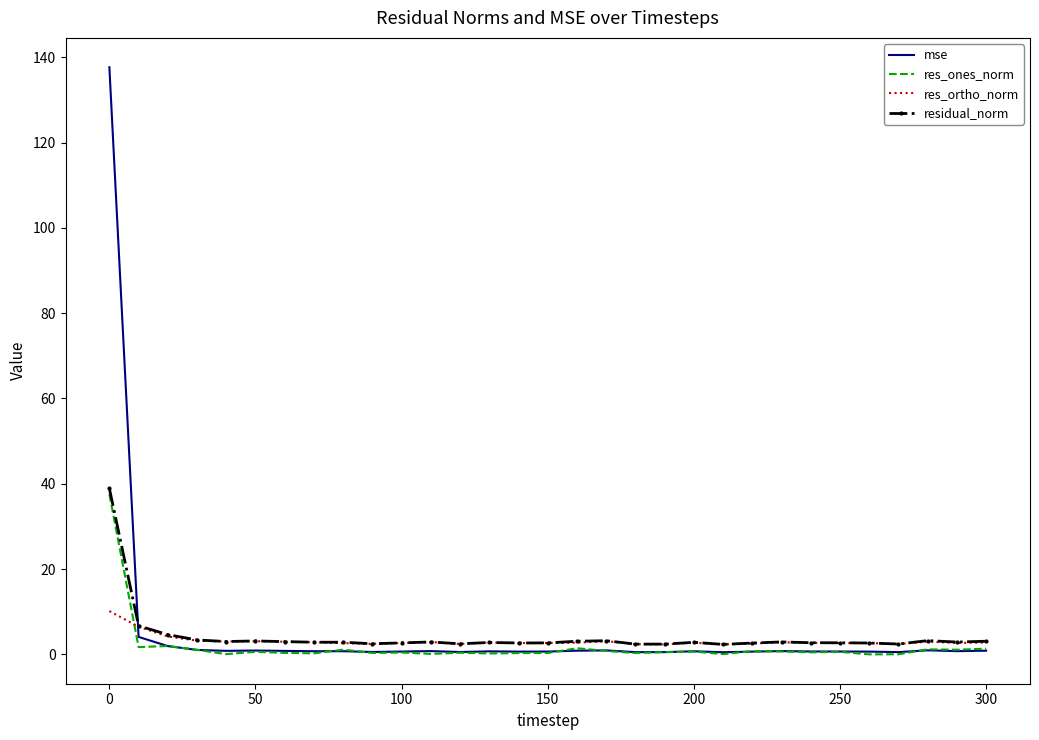

Which series has the largest range (max minus min)?

mse